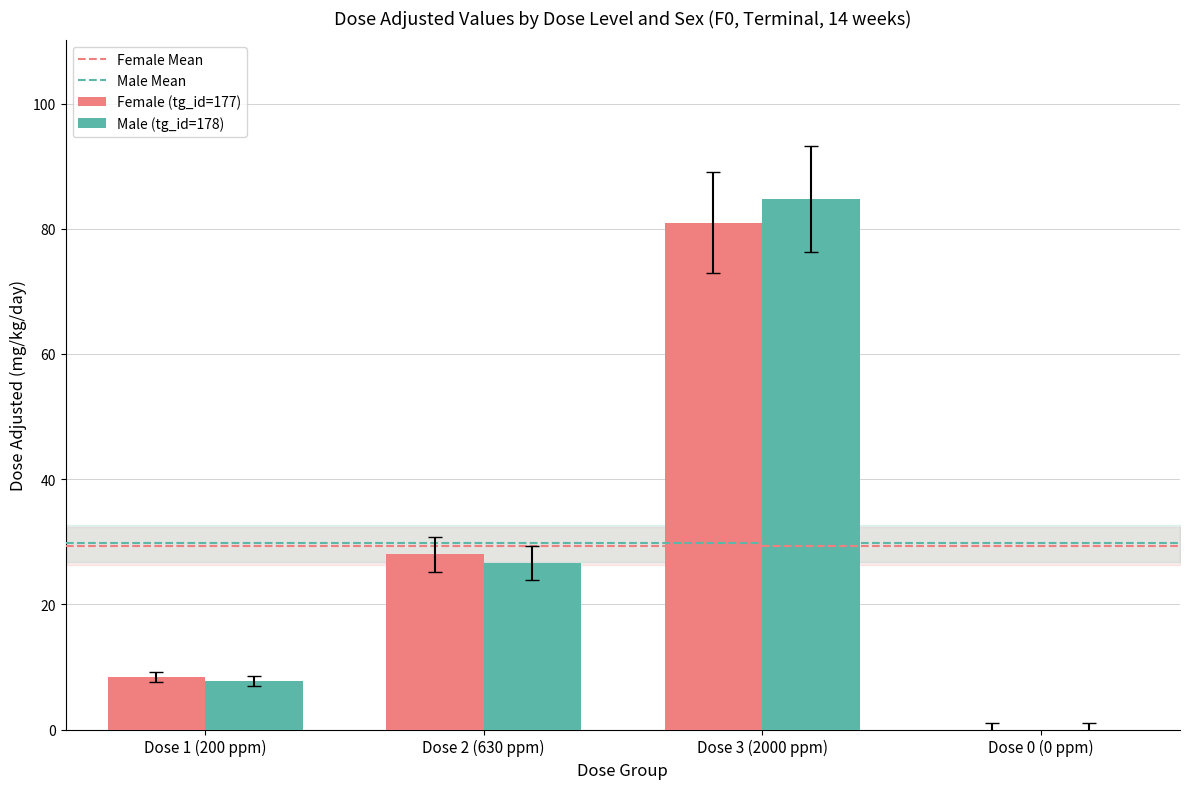

Is the value of Male (tg_id=178) at Dose 1 (200 ppm) greater than the value of Female (tg_id=177) at Dose 2 (630 ppm)?

No